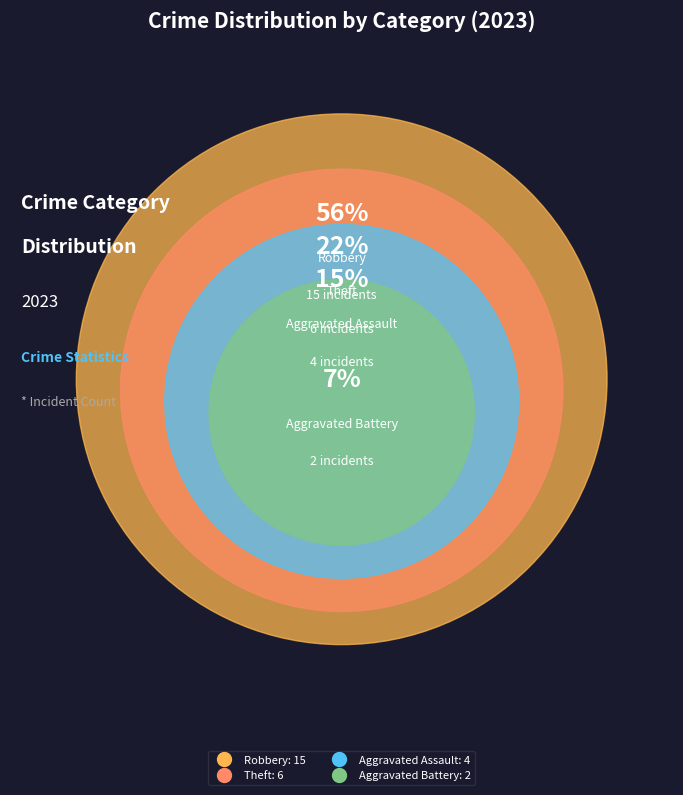

The Aggravated Battery slice represents 18% of the pie. True or false?

False